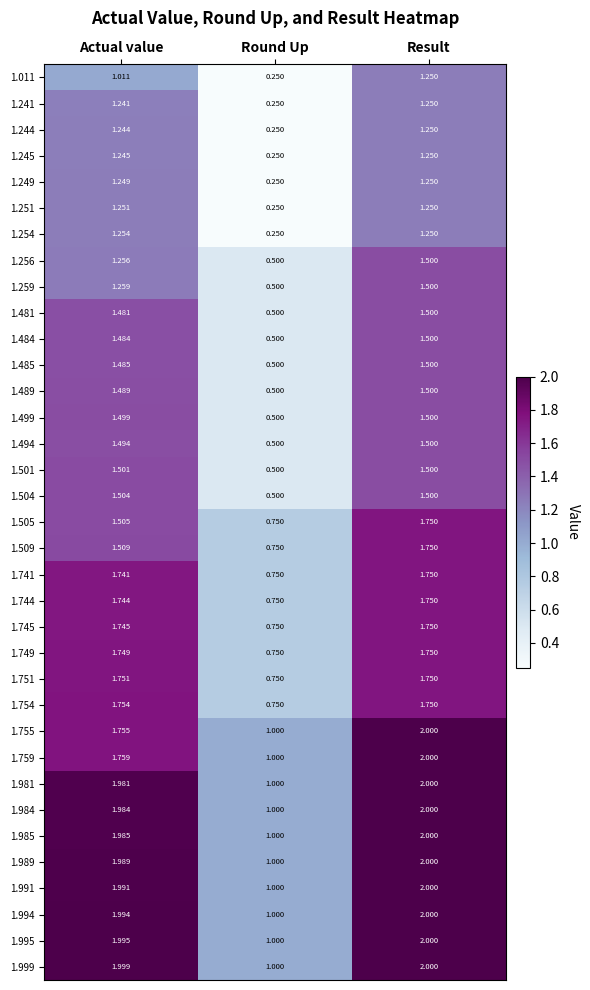

Where is 1.749 nearest to the value 1?

Round Up